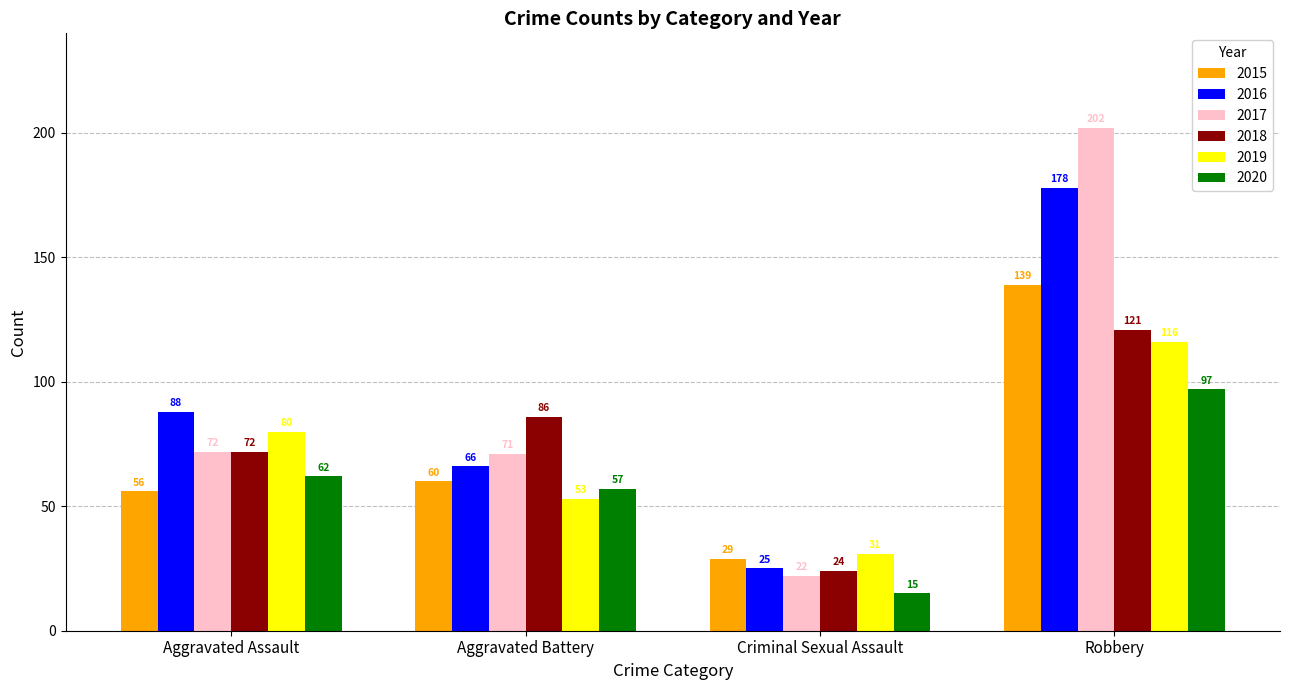

What are all the series names shown in the legend?

2015, 2016, 2017, 2018, 2019, 2020